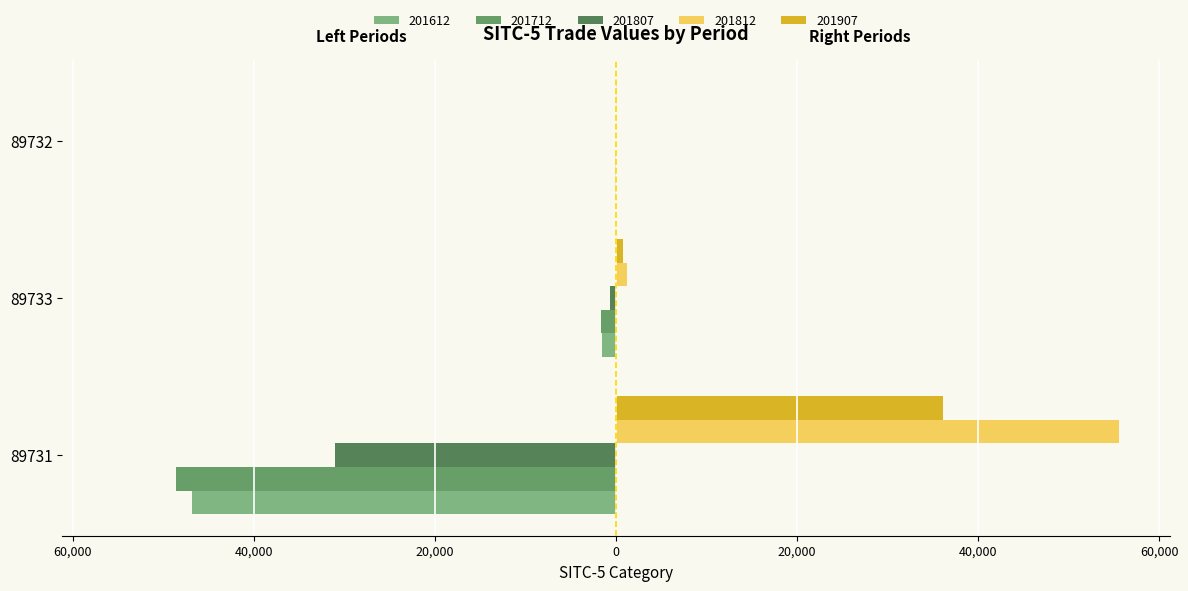

The value of 201807 at 89731 is -31036.2. True or false?

True